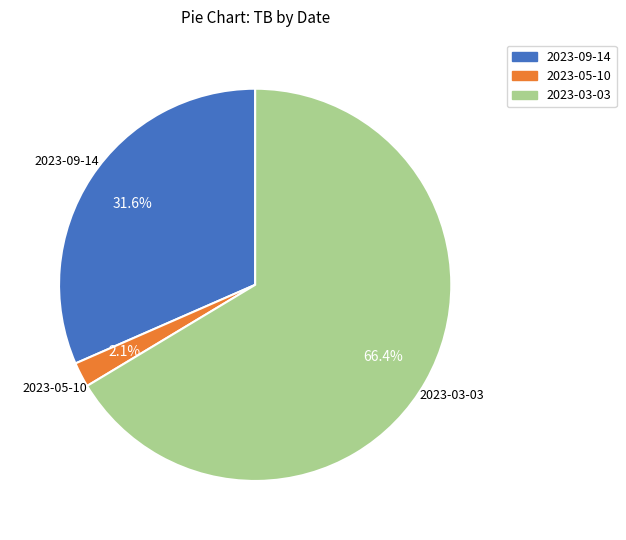

To the nearest percent, what portion does 2023-03-03 represent?

66%